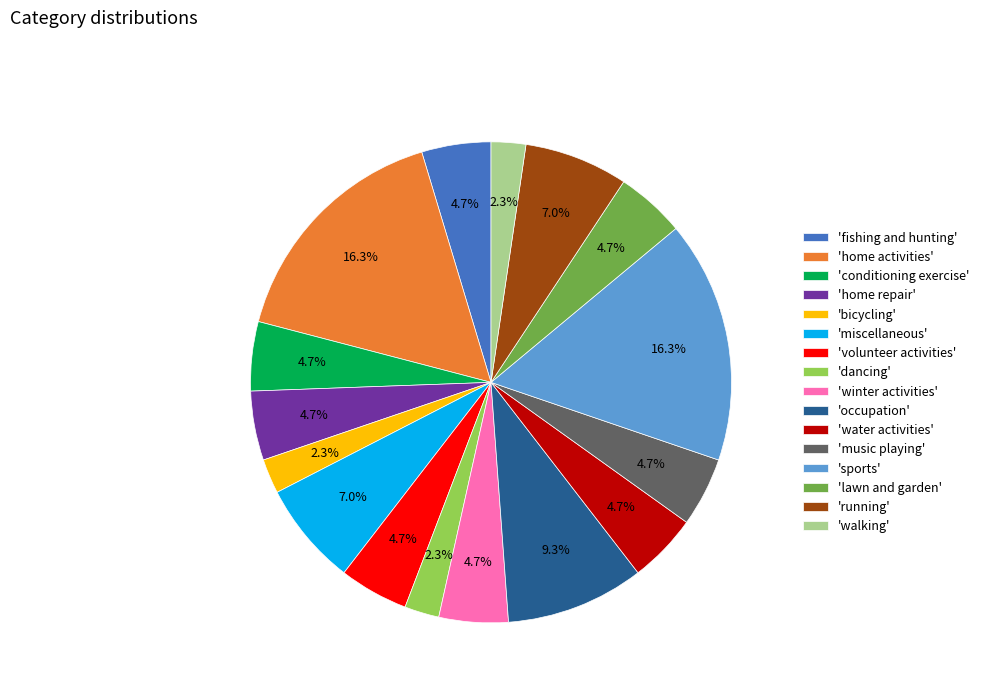

What portion of the pie excludes 'bicycling'?

97.7%